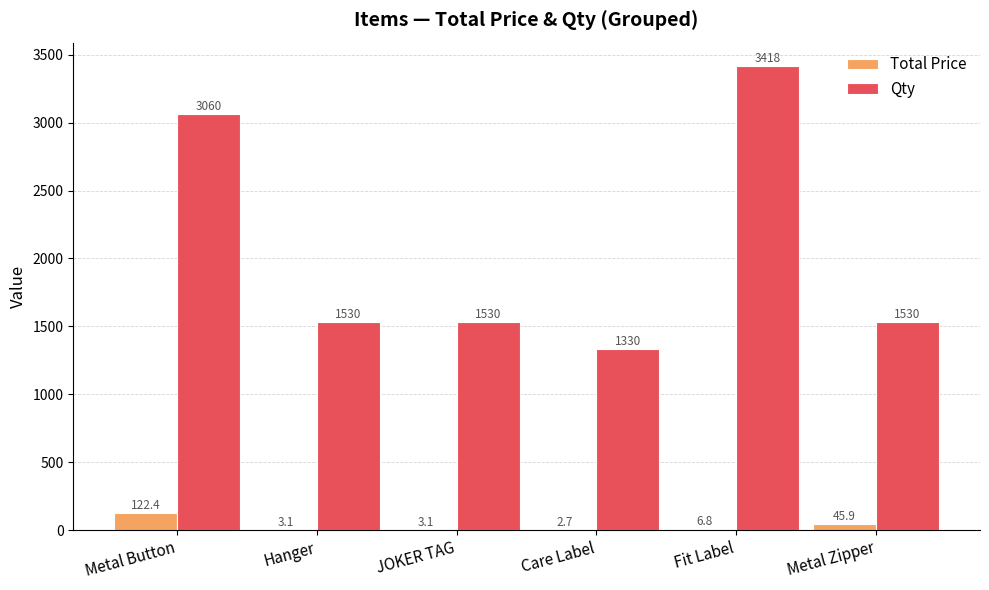

Which category has the highest value in the Total Price series?

Metal Button